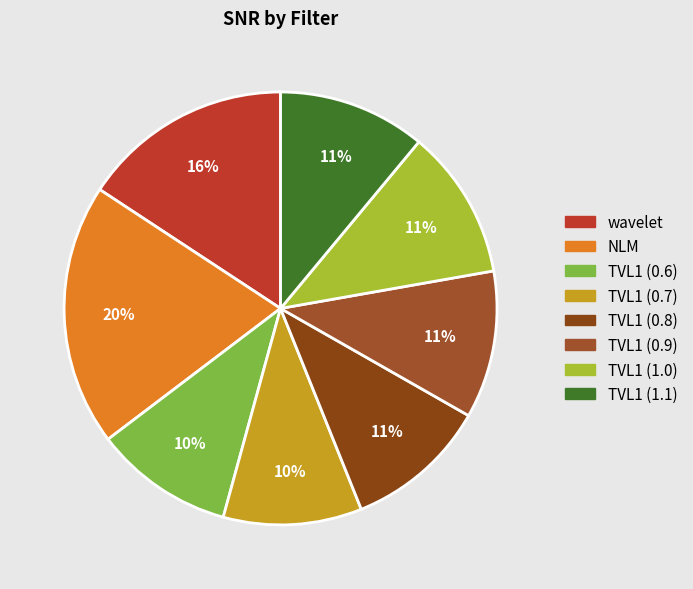

The TVL1 (0.7) slice represents 10% of the pie. True or false?

True